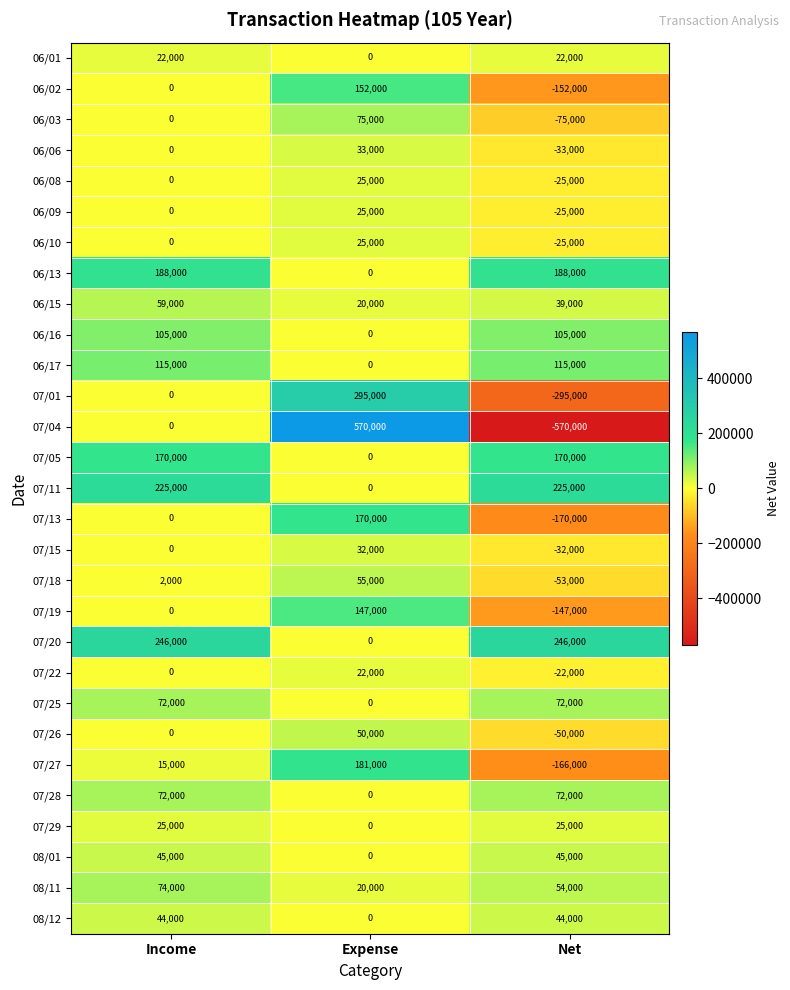

True or false: 07/20 has a value of 411337 at Net.

False